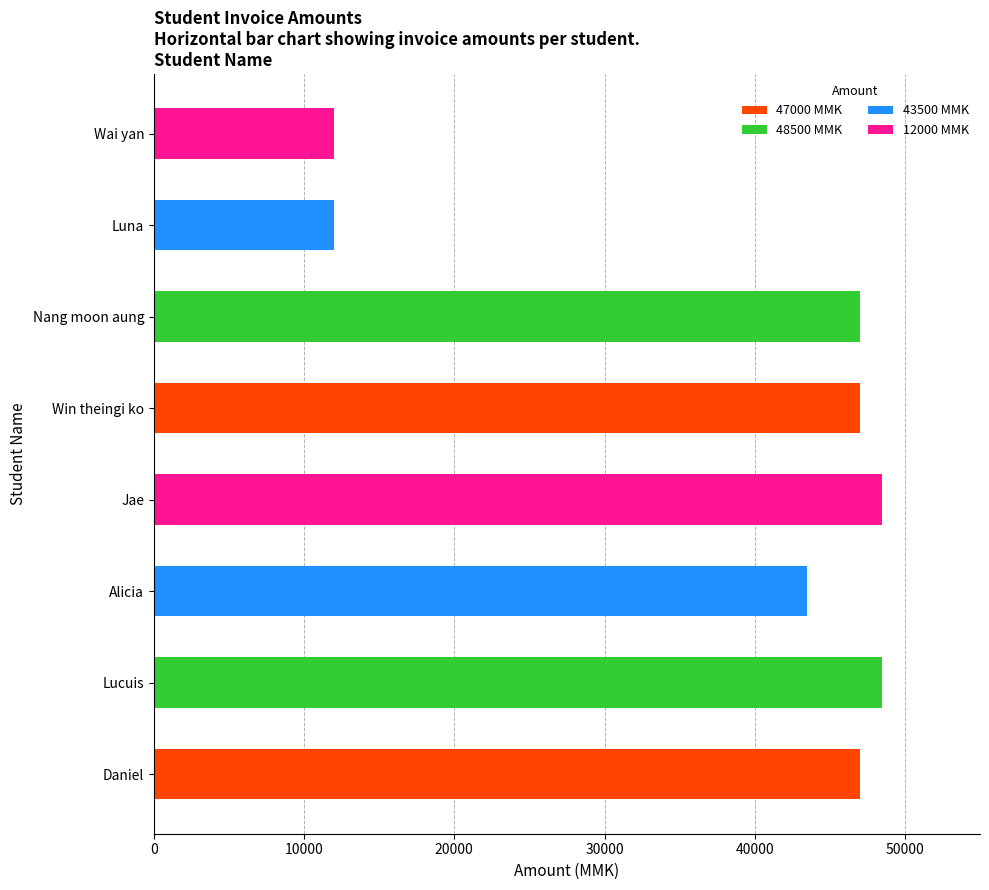

Where is the data nearest to the value 30250?

Alicia